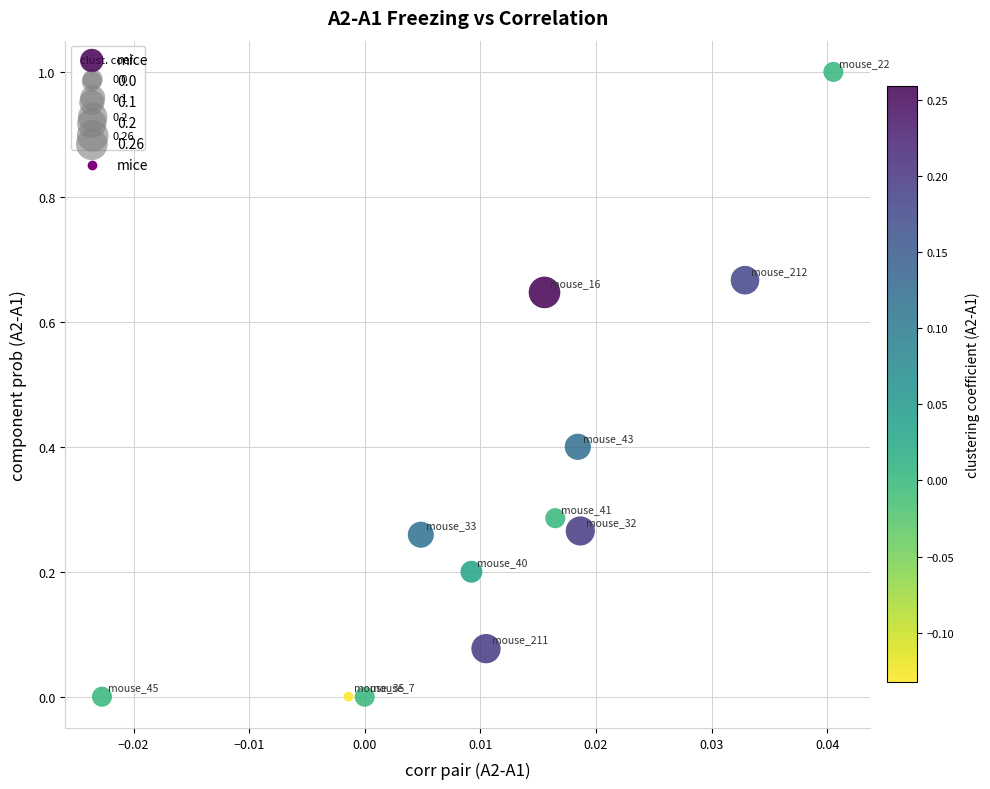

What is the range of Y values (max minus min)?

1.0